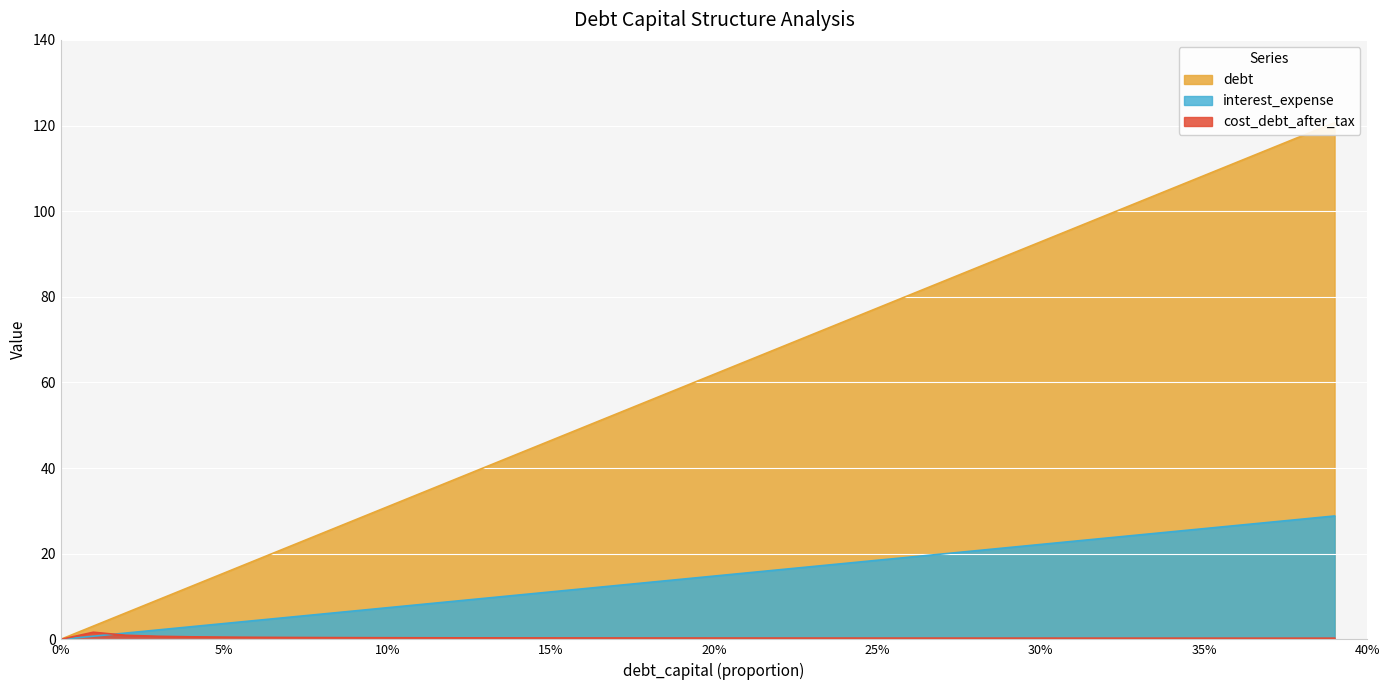

Rank the series at 0.03 from highest to lowest value.

debt_capital, debt, cost_debt_after_tax